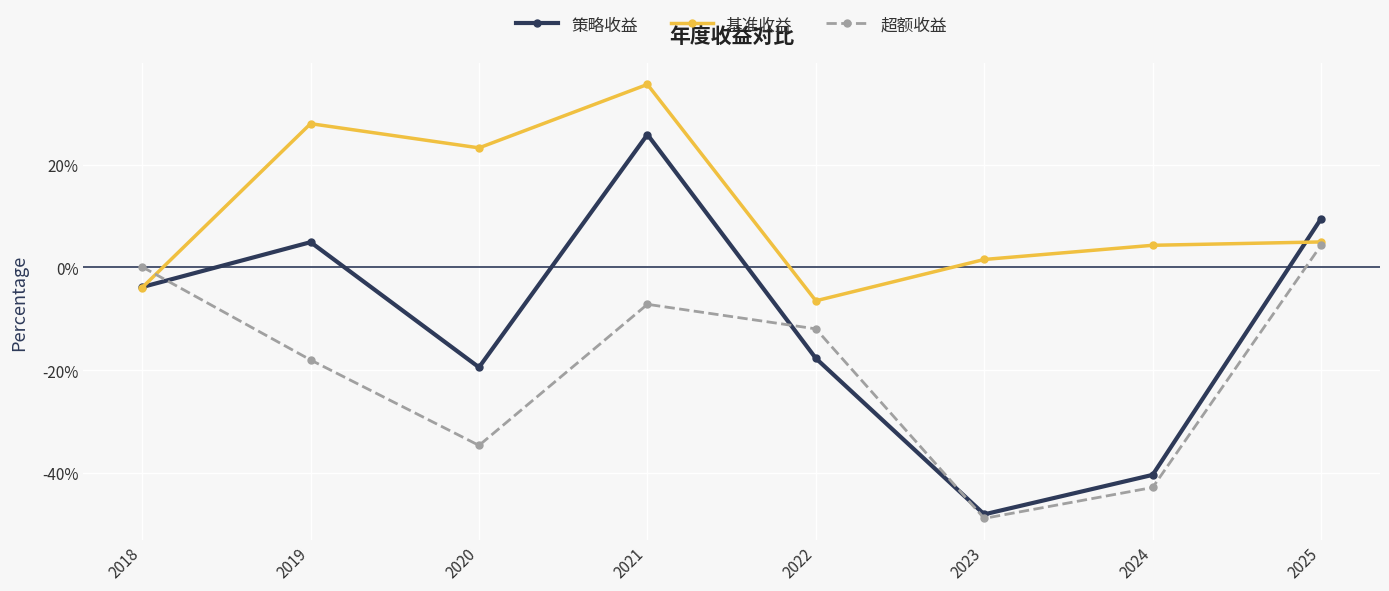

What is the difference between the maximum and second lowest values in the 基准收益 series?

0.4